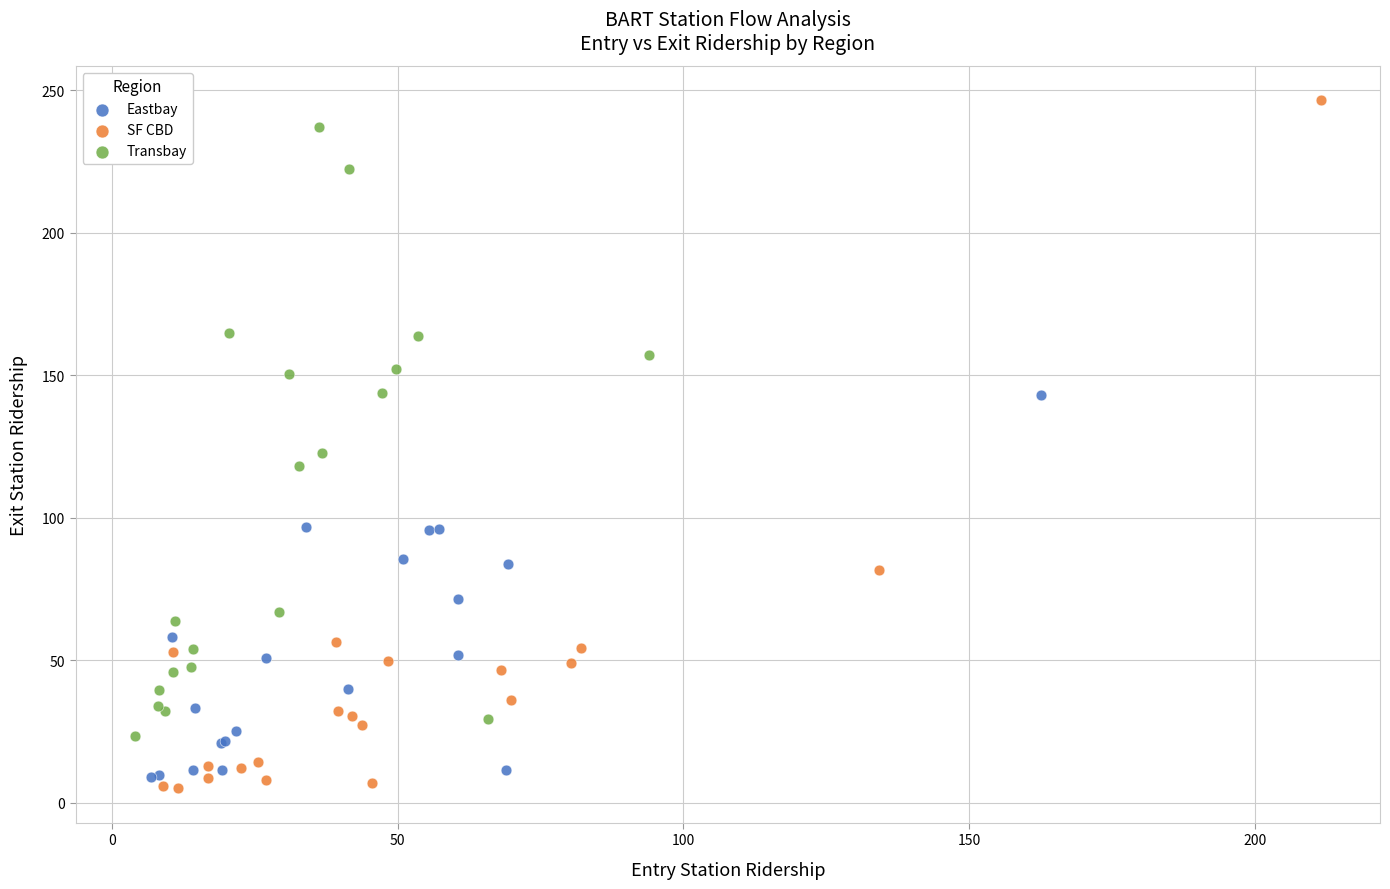

Which series has the largest Y range (max minus min)?

SF CBD